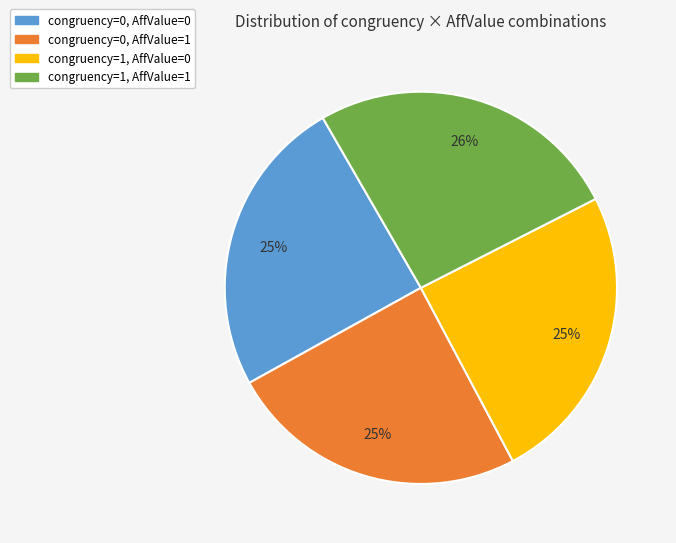

Count the number of slices in the pie.

4